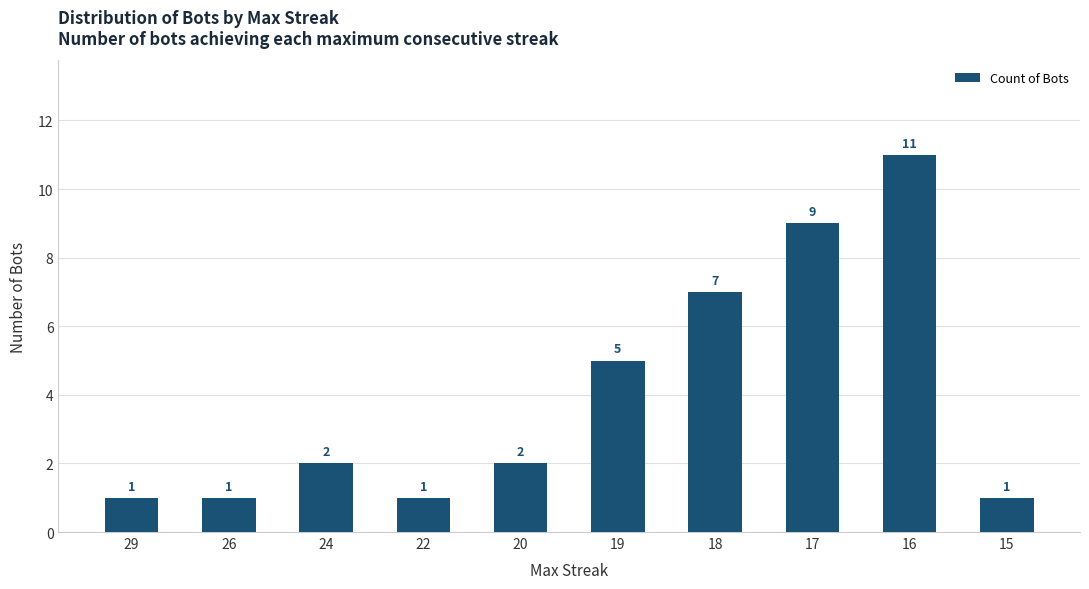

At which label is the value closest to 6?

19